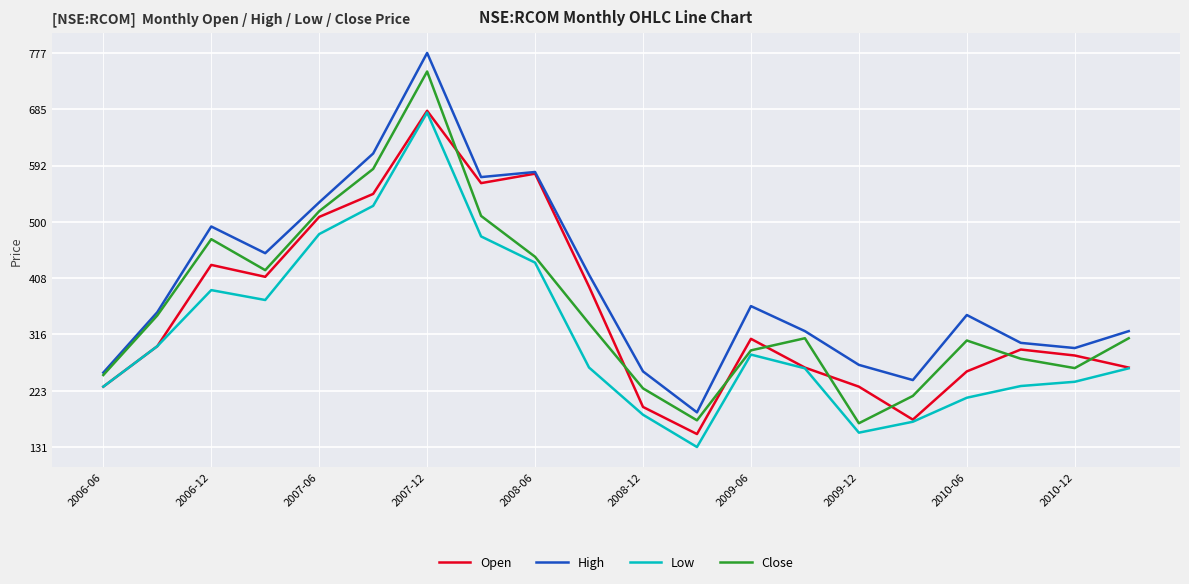

What is the minimum value shown in the chart?

131.1